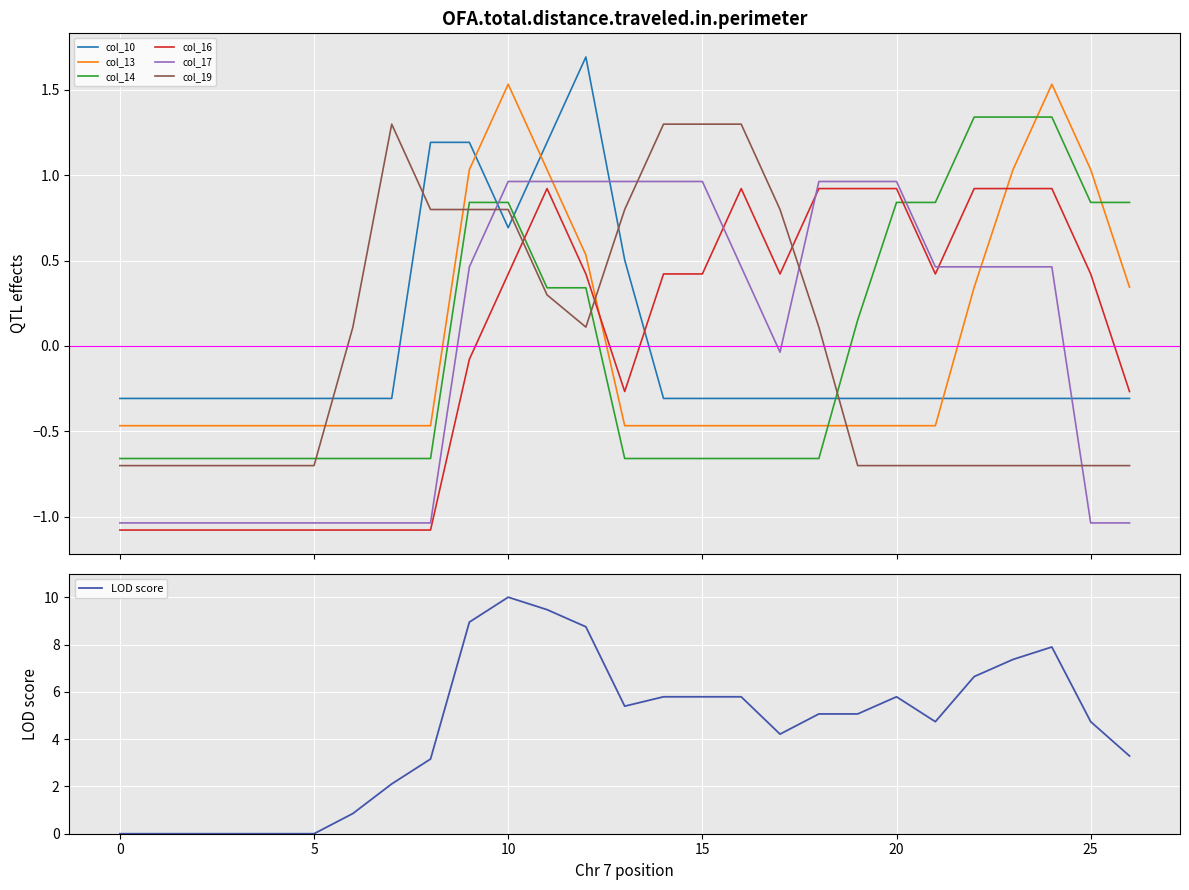

Which series ends up on top after the final intersection of col_19 and col_14?

col_14